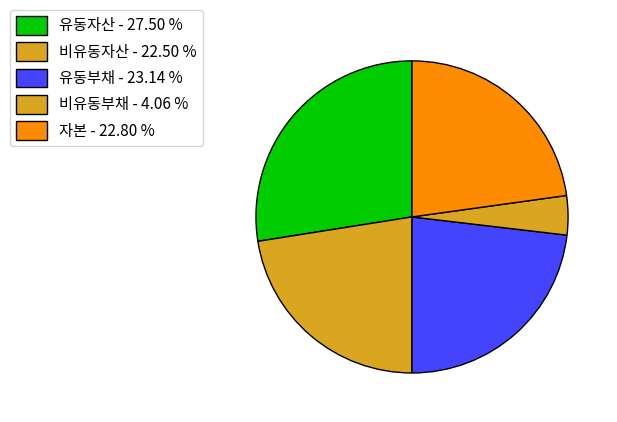

What percentage is the 비유동부채 slice, to the nearest percent?

4%